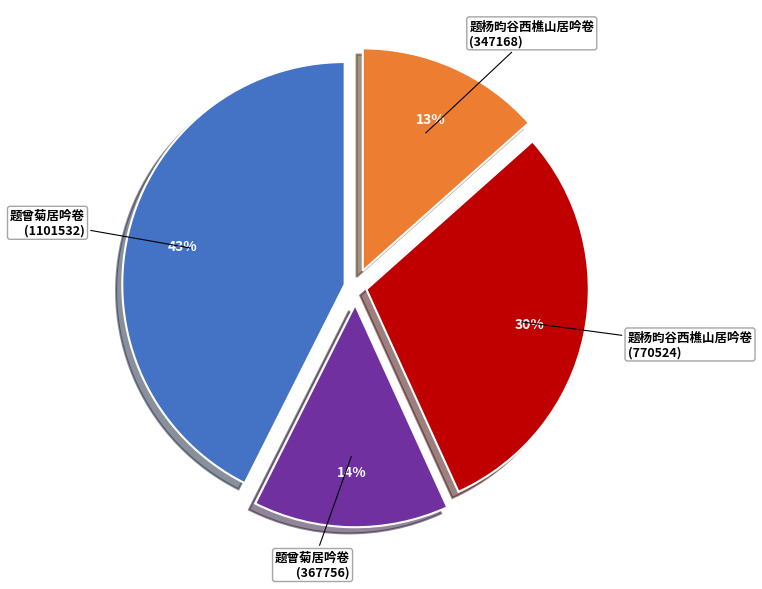

Approximately how many times larger is the value at 题曾菊居吟卷 (367756) compared to 题杨昀谷西樵山居吟卷 (770524)?

0.5